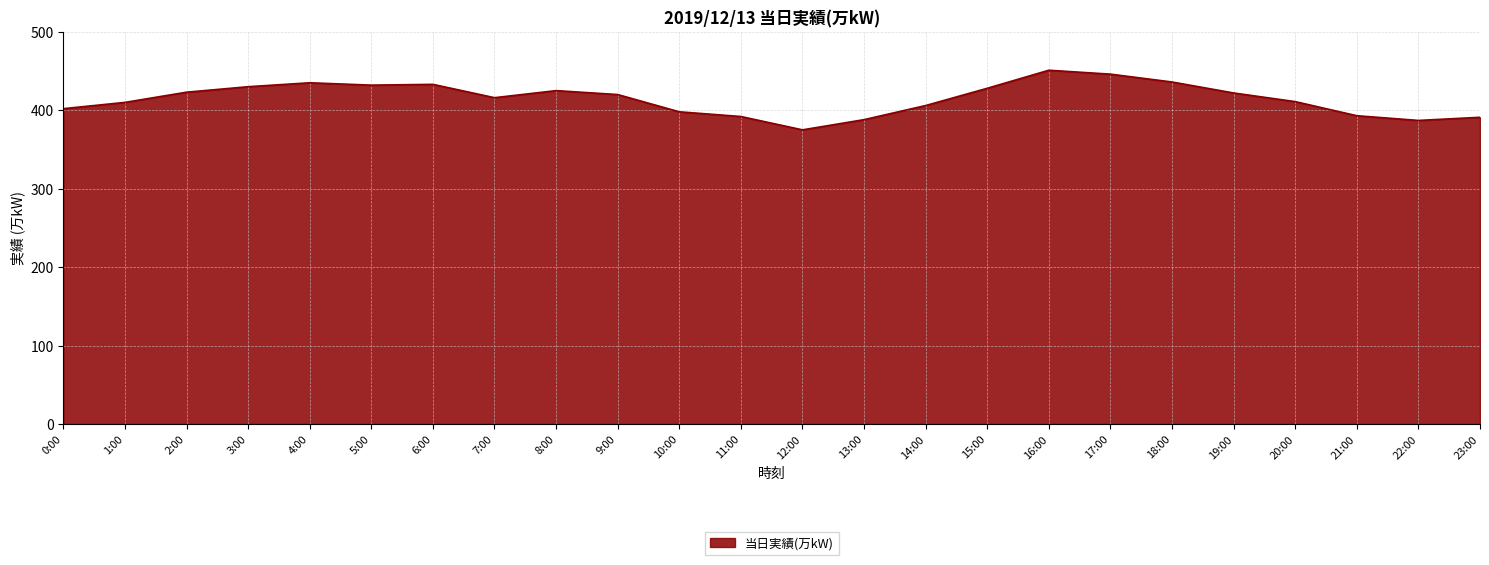

How many lines are shown in the chart?

1